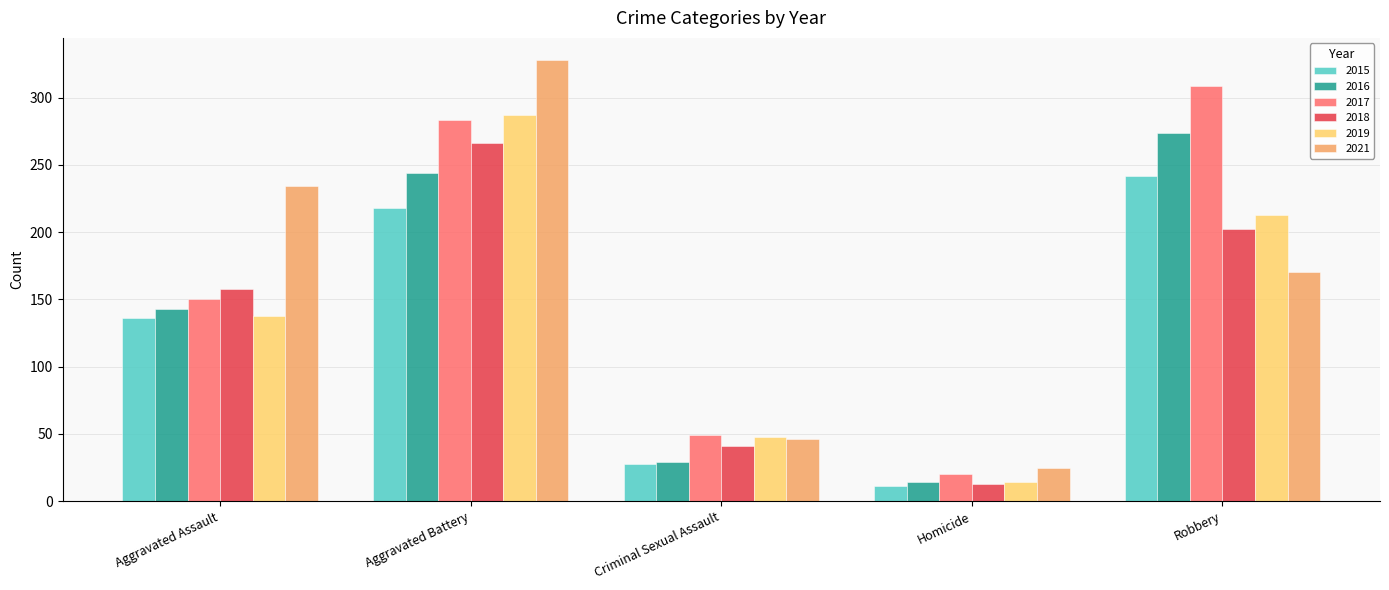

What is the maximum value for 2018?

266